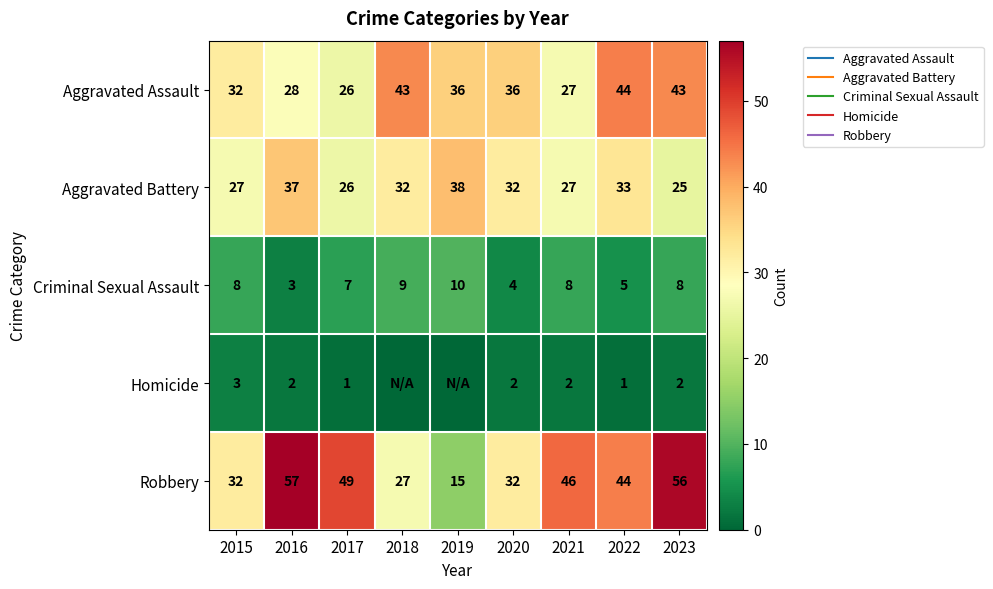

At which label does Aggravated Battery reach its peak?

2019